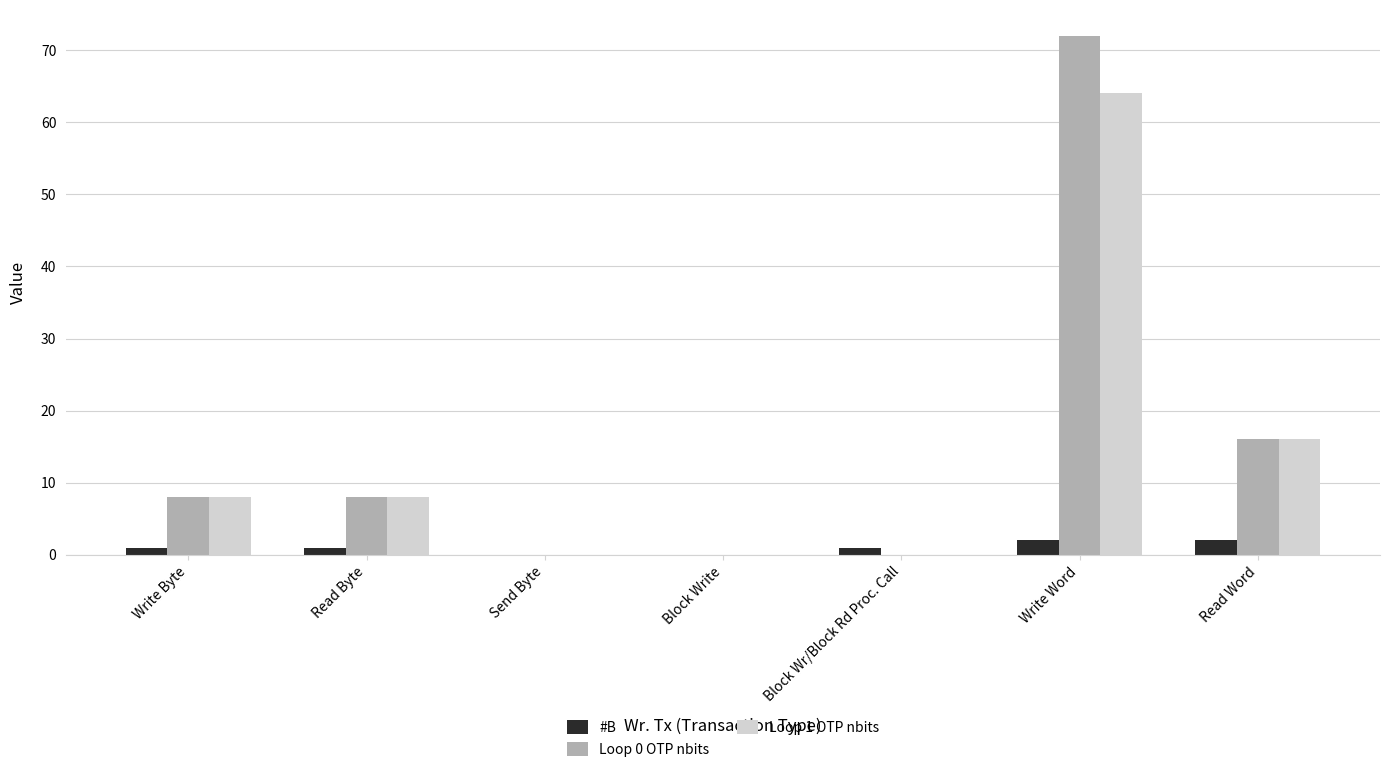

At which category is the sum across all series the highest?

Write Word